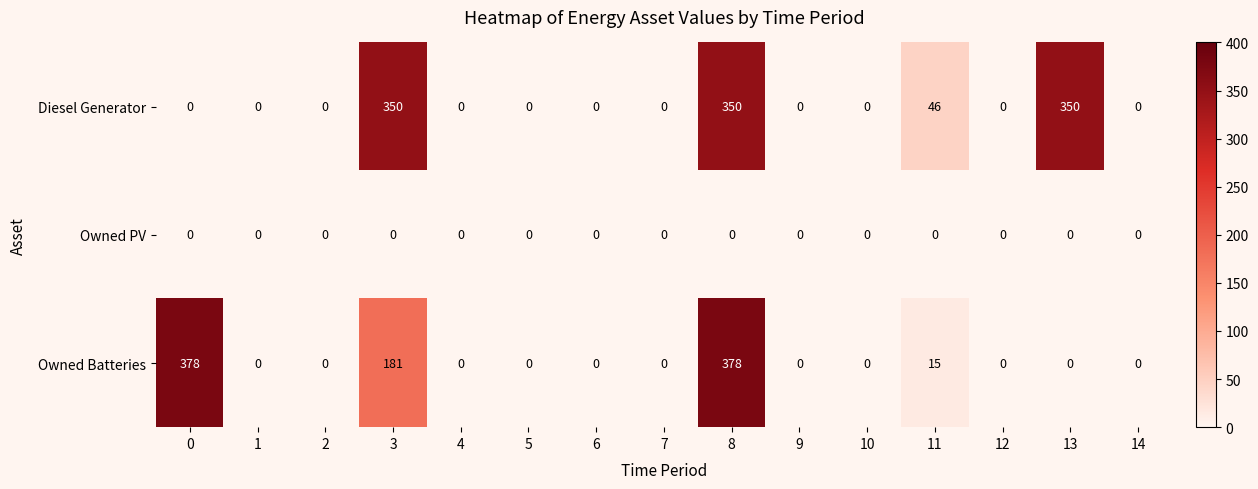

Between 11 and 12, which series saw the biggest shift?

Diesel Generator